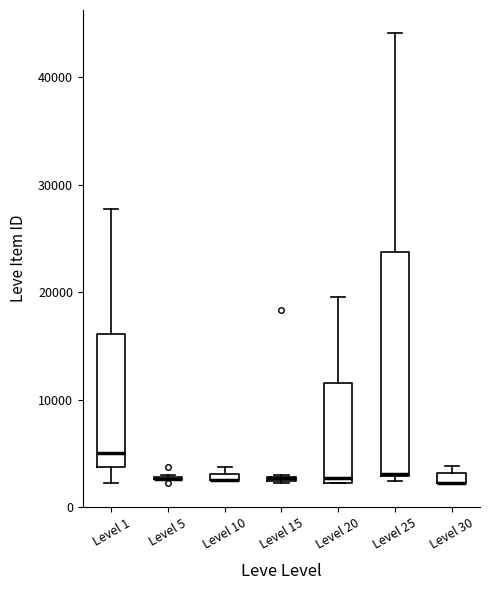

Where is the upper edge of the box for Level 30 on the y-axis? The values are not printed on the chart, so give them approximately, as read against the axis.

3000